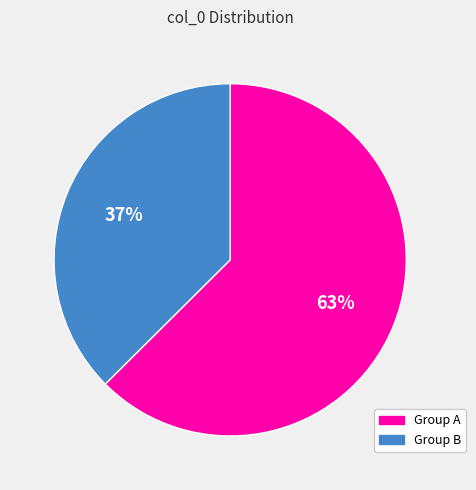

How many segments does this pie chart have?

2